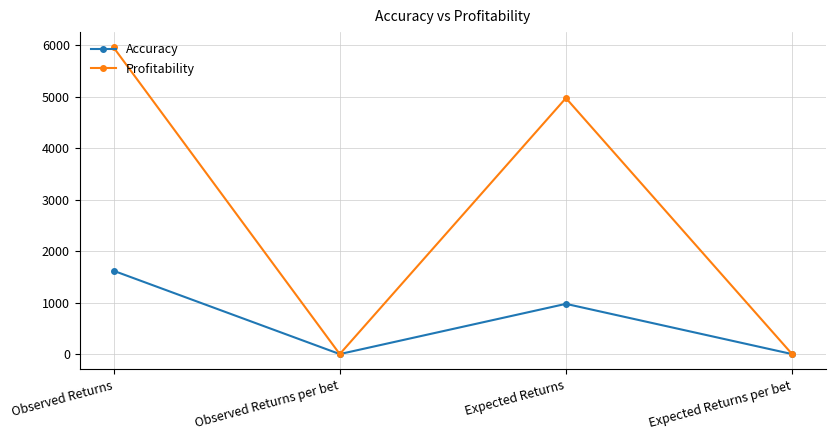

What is the label of the 3rd point from the right?

Observed Returns per bet